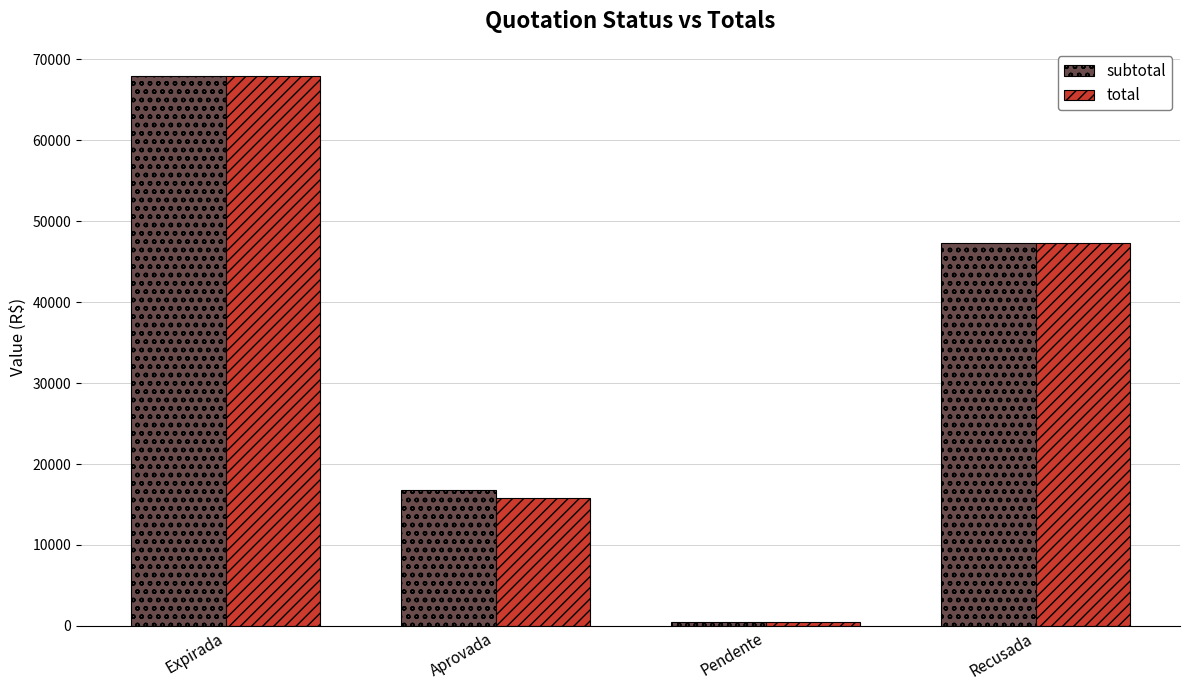

The value of subtotal at Recusada is 47370.0. True or false?

True